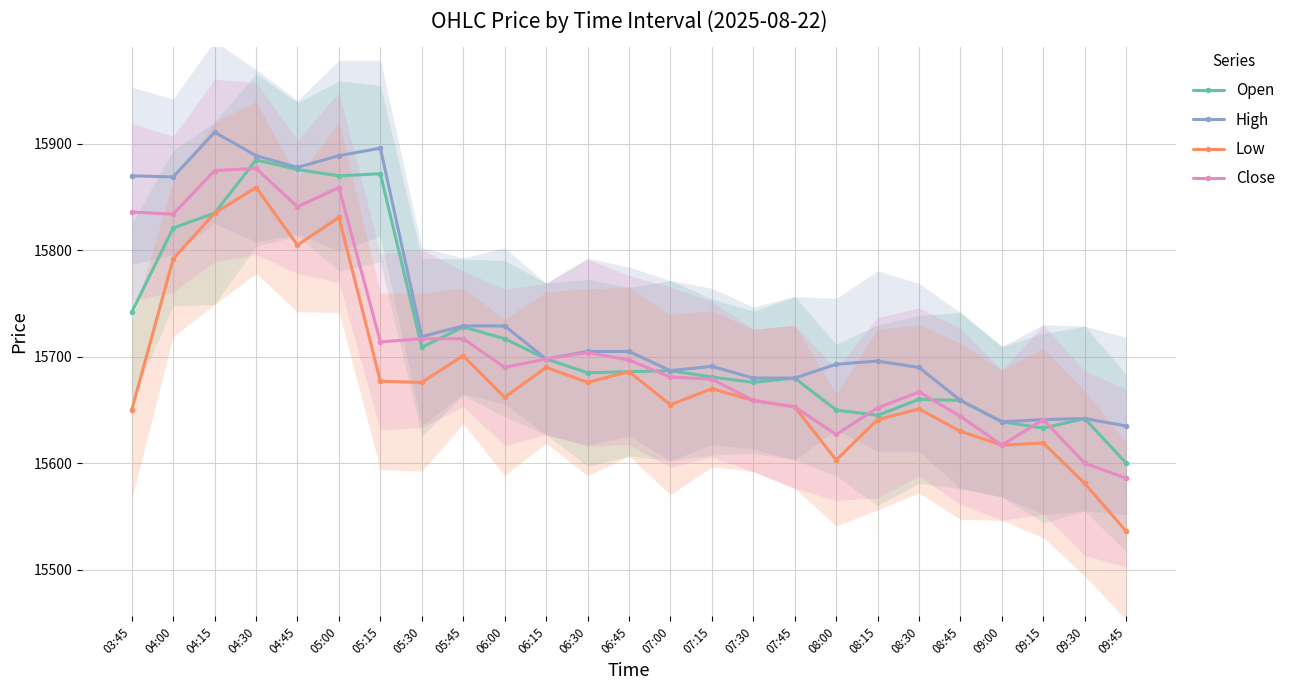

What is the difference between the Open values at 08:15 and 06:00?

72